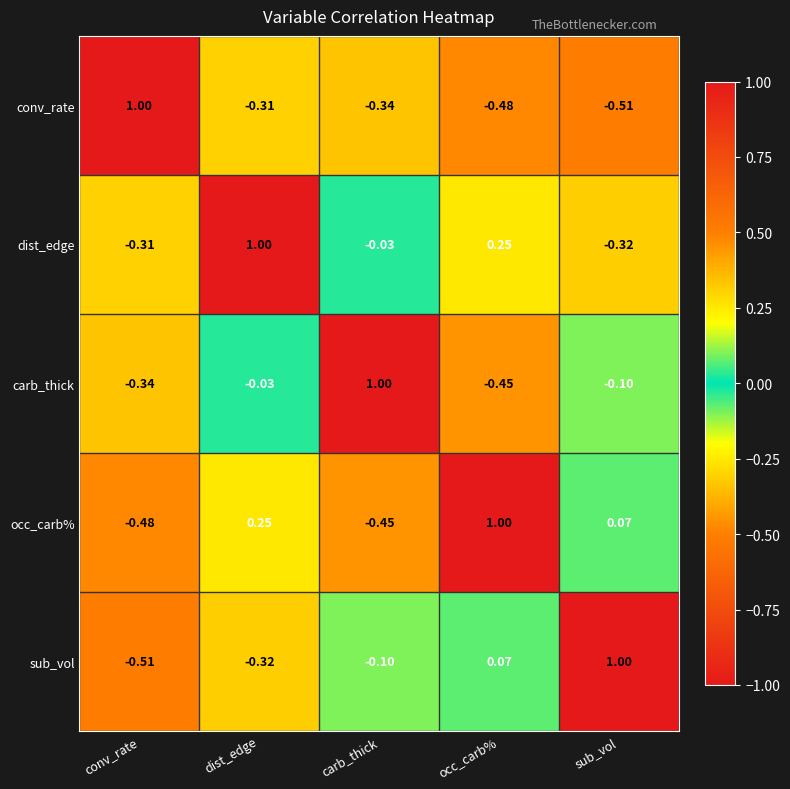

At which label does dist_edge reach its minimum?

sub_vol